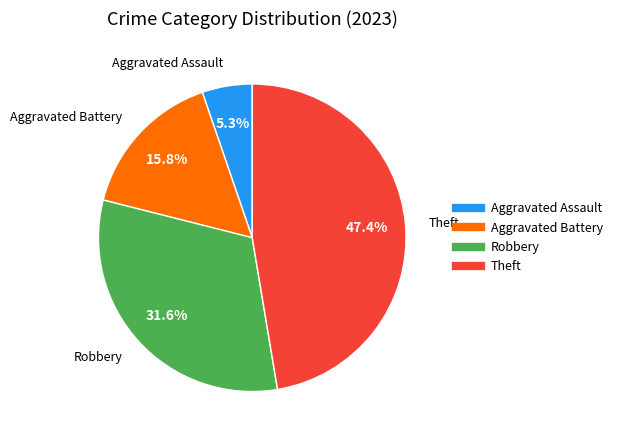

The Robbery slice represents 21% of the pie. True or false?

False